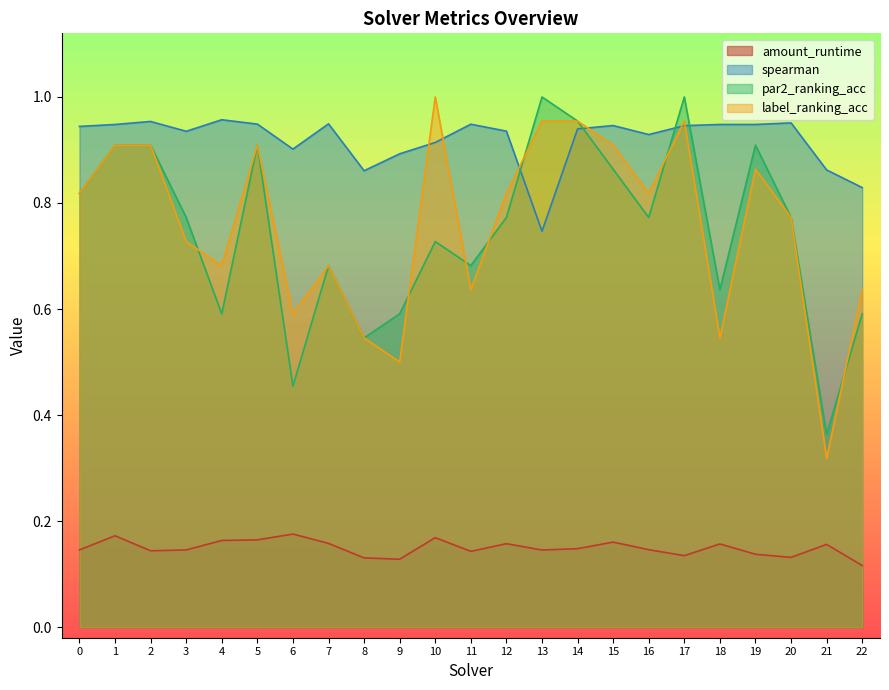

Does the chart display data point markers on the line(s)?

No